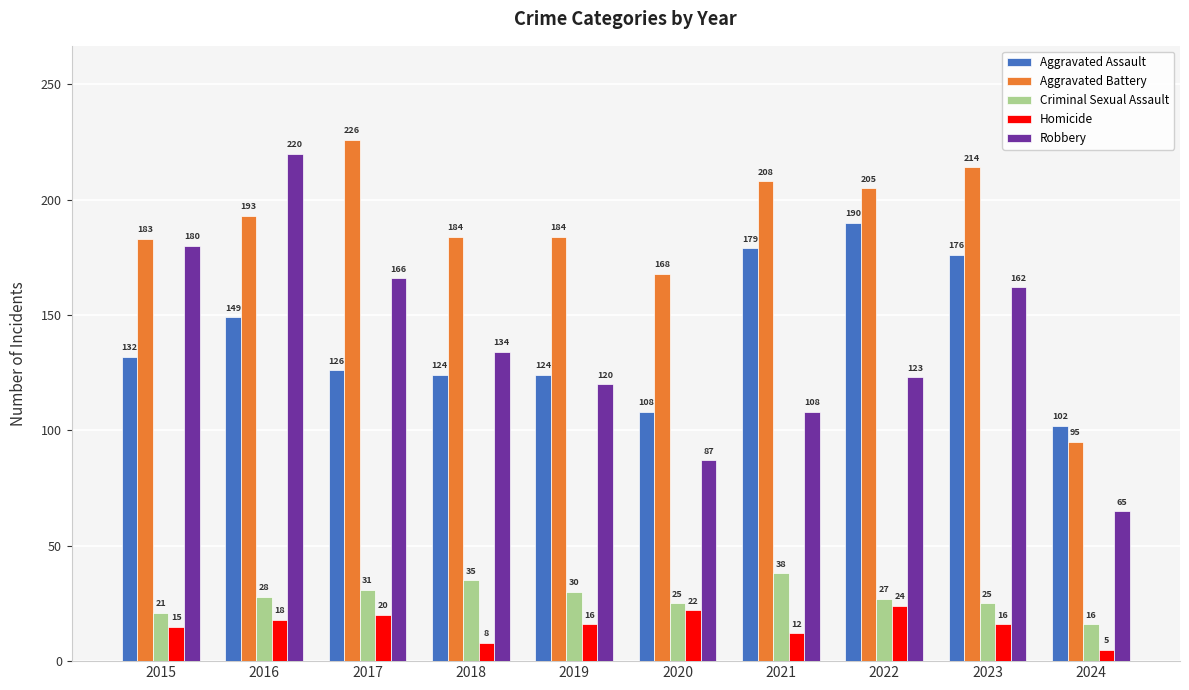

Read the Criminal Sexual Assault value at 2022, to the nearest 10.

30